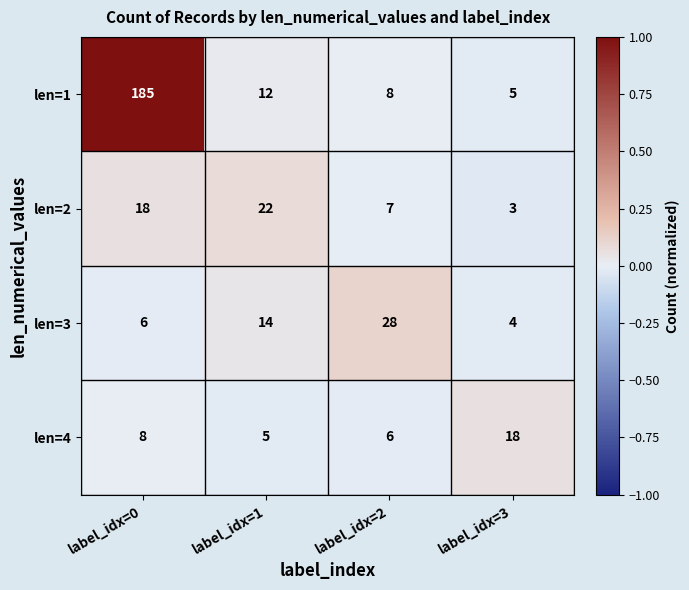

At which category is the sum across all series the highest?

label_idx=0